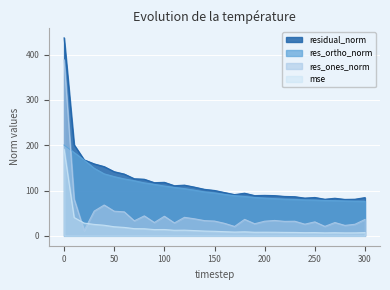

Which series ends up on top after the final intersection of res_ortho_norm and res_ones_norm?

res_ortho_norm